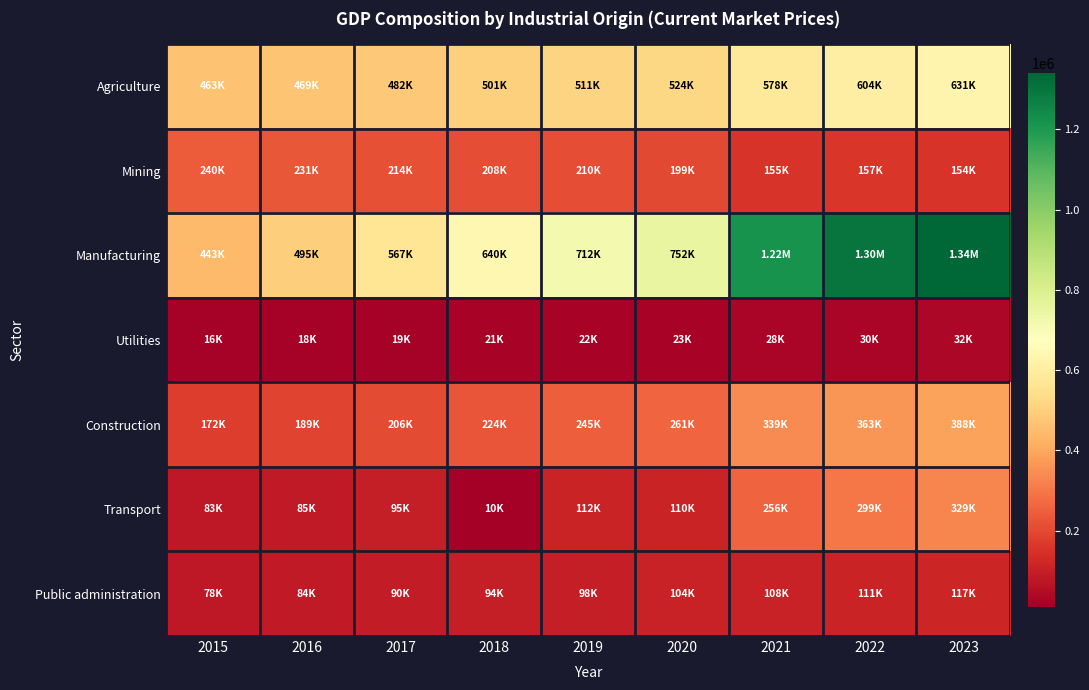

At which category does the chart reach its minimum across all series?

2018